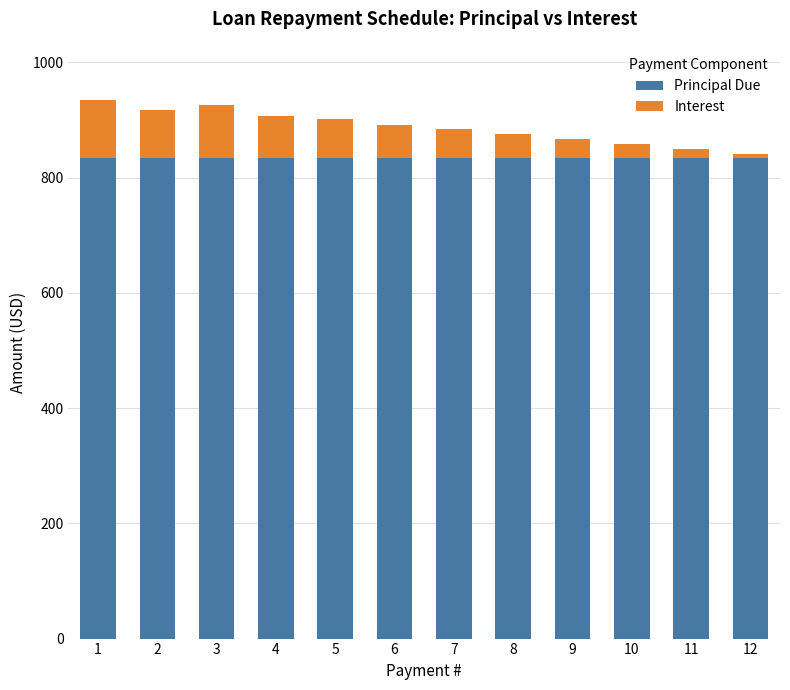

What are all the series names shown in the legend?

Principal Due, Interest